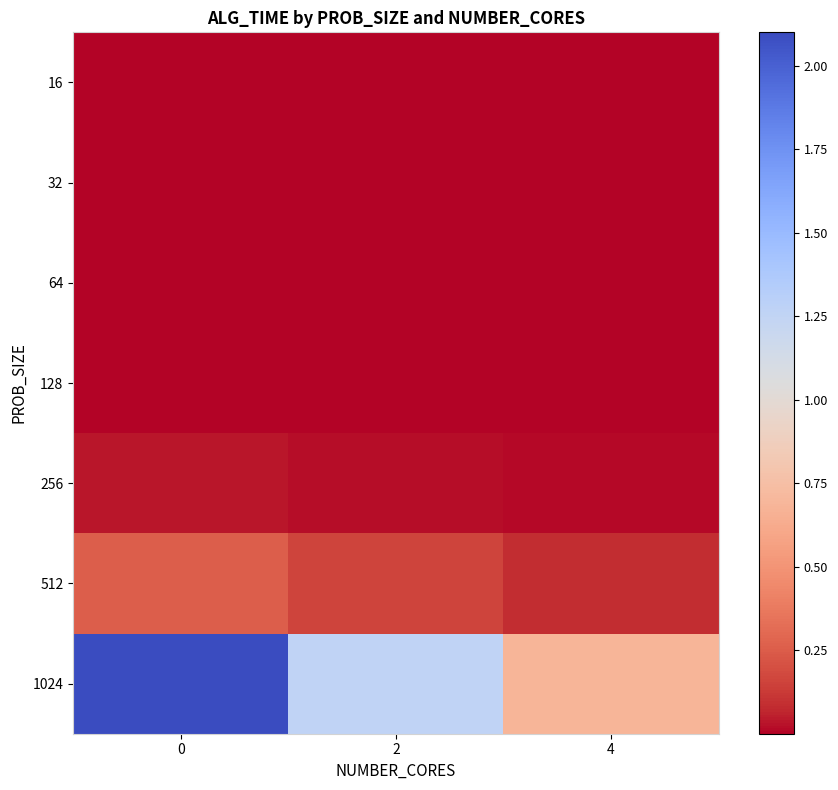

Between 0 and 4, which series saw the biggest shift?

1024